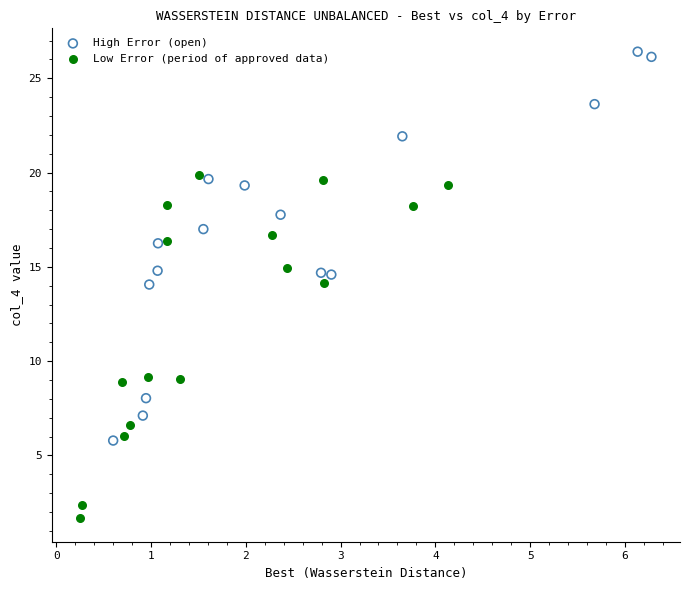

Which series has the widest spread of Y values?

High Error (open)